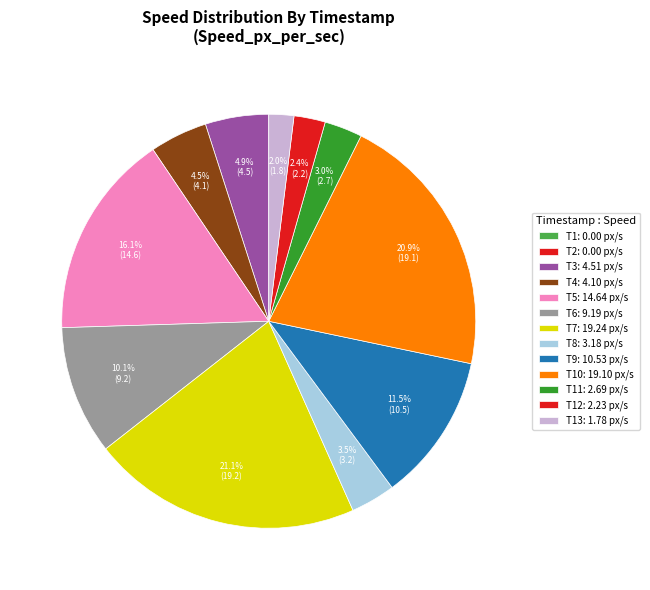

Count the number of slices in the pie.

13